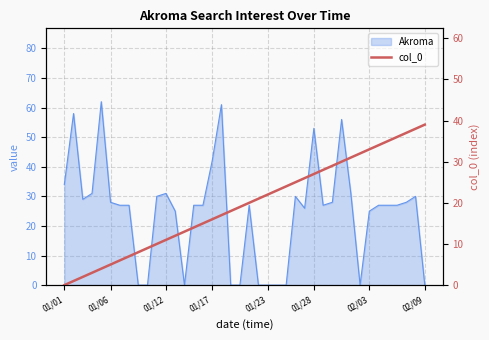

Is it true that the value at 20 is 20?

True